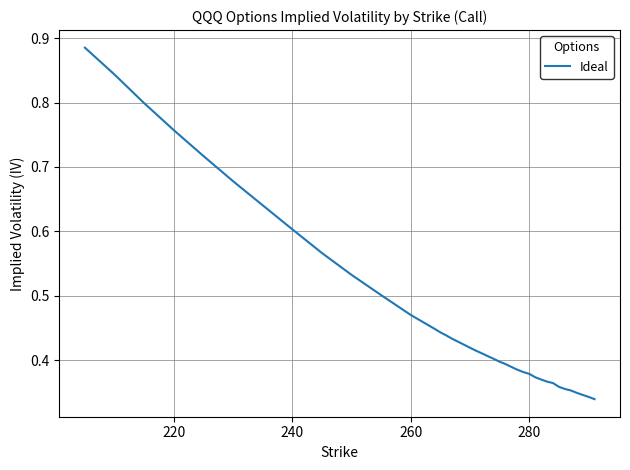

True or false: the data shows 0.6 at 240.

True